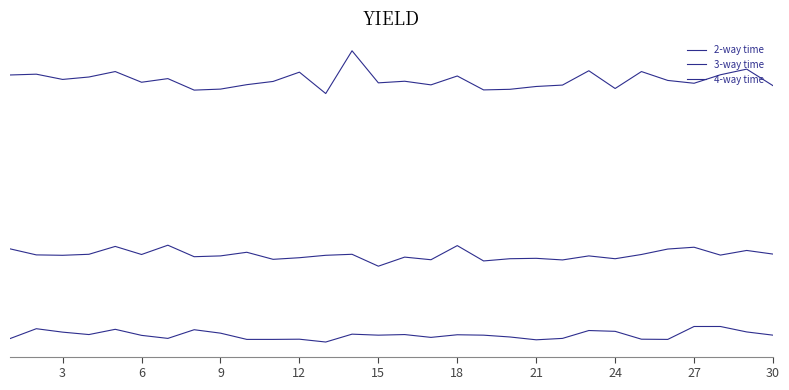

Is this an area chart (filled region under the line)?

No